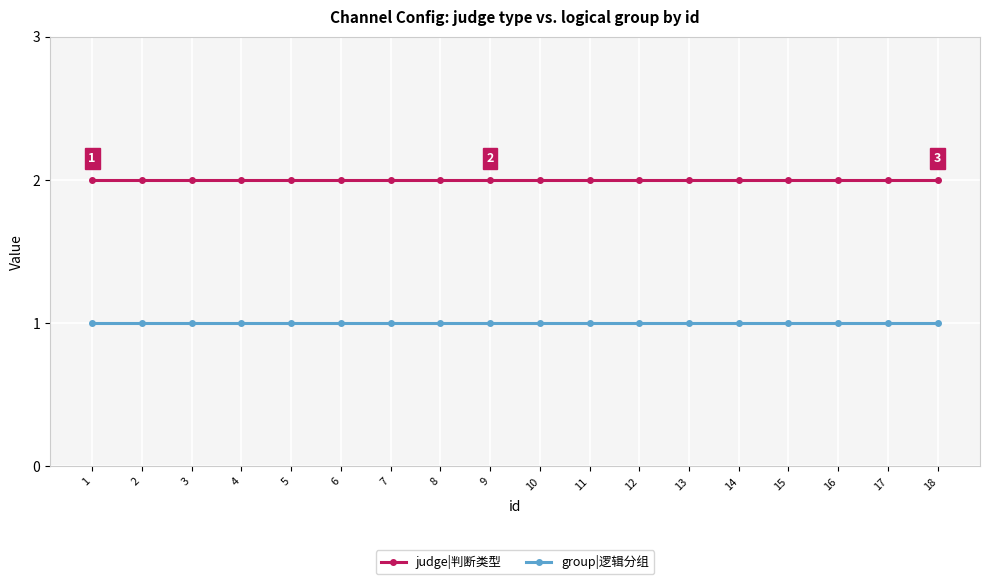

True or false: group|逻辑分组 and judge|判断类型 intersect in this chart.

False